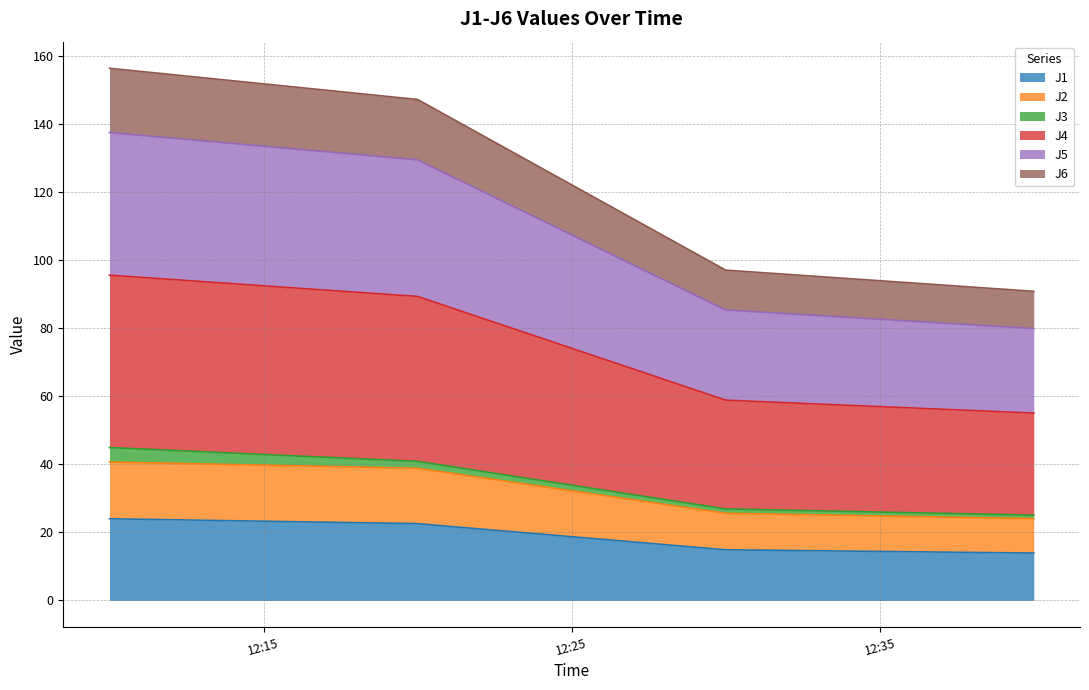

Which label corresponds to the largest value in the chart?

2024-01-22 12:10:00